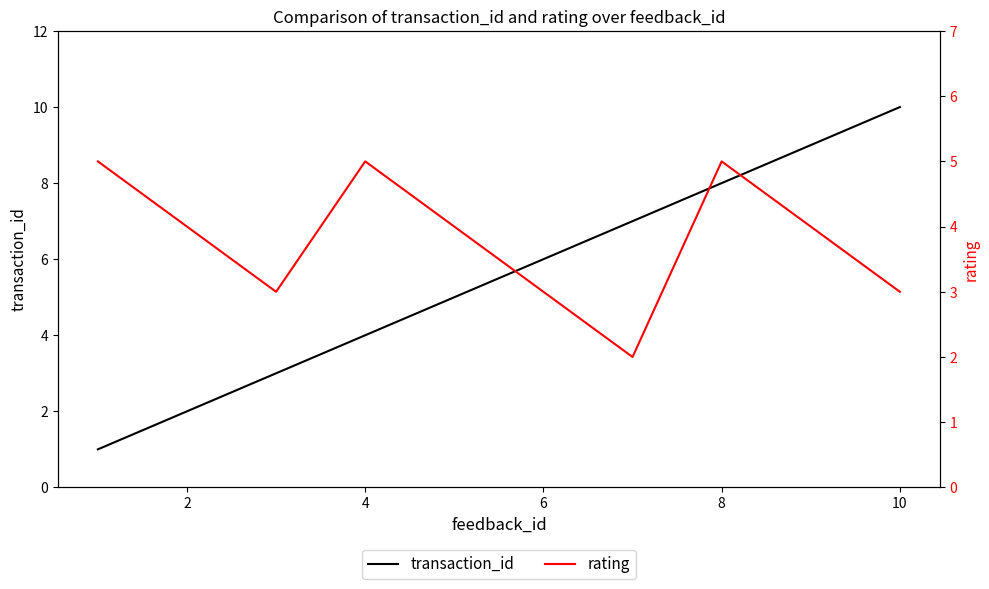

True or false: rating has more than 0 points higher than both neighbors.

True